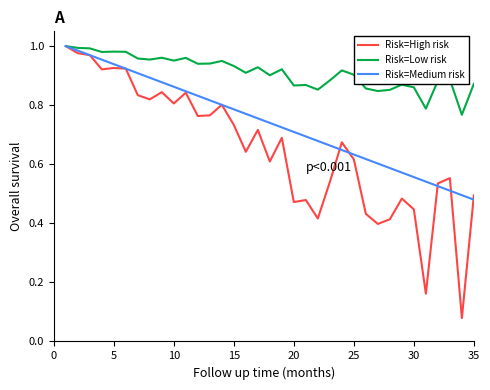

Which series has the largest total across all categories?

Risk=Low risk